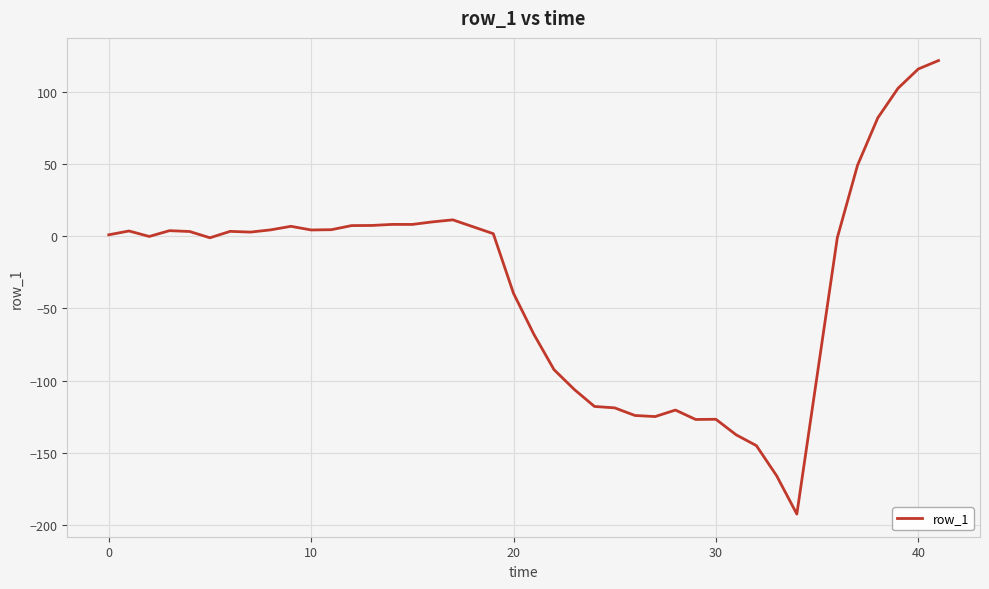

What is the maximum value shown in the chart?

121.7